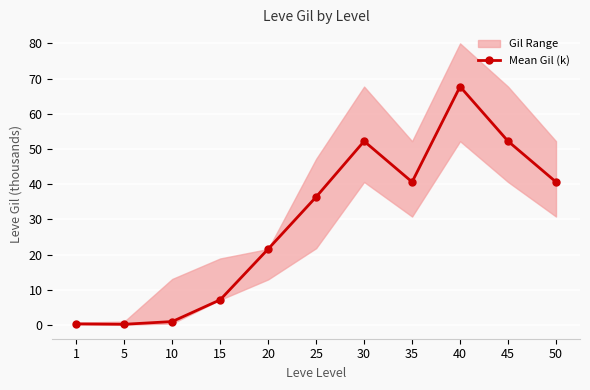

How many lines are shown in the chart?

1